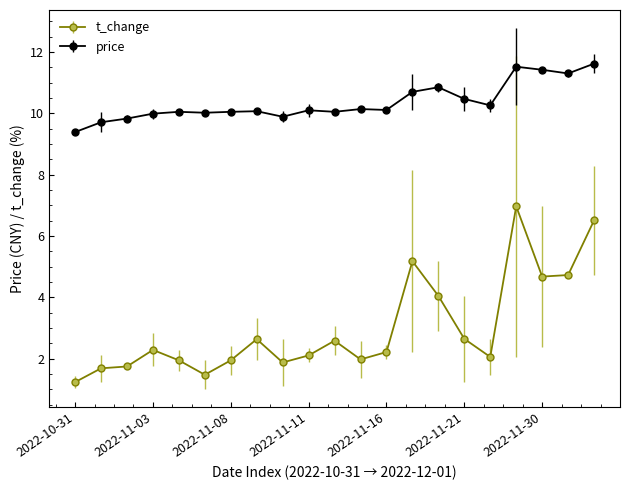

True or false: price and t_change intersect in this chart.

False